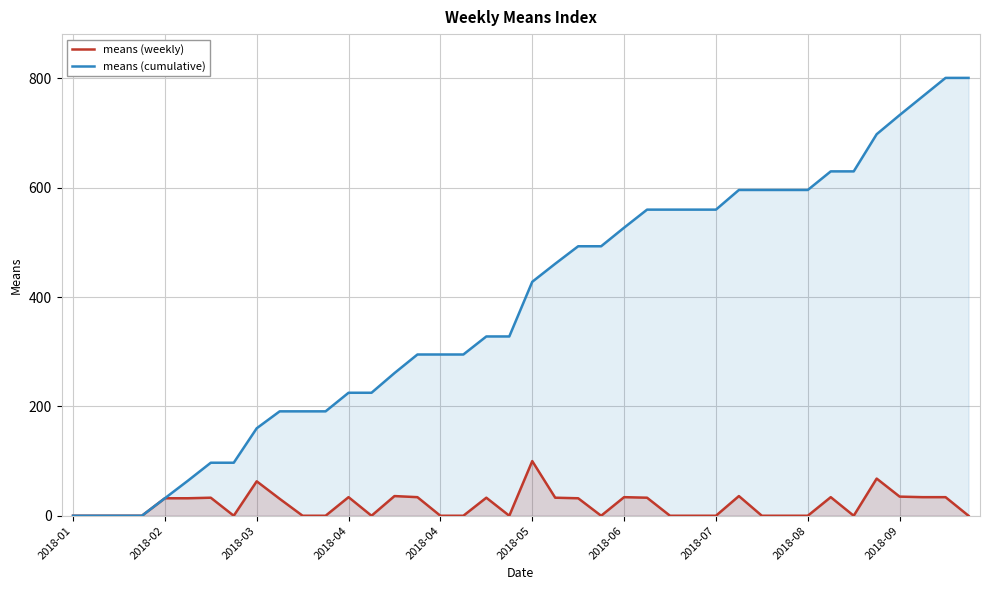

Does the chart display data point markers on the line(s)?

No